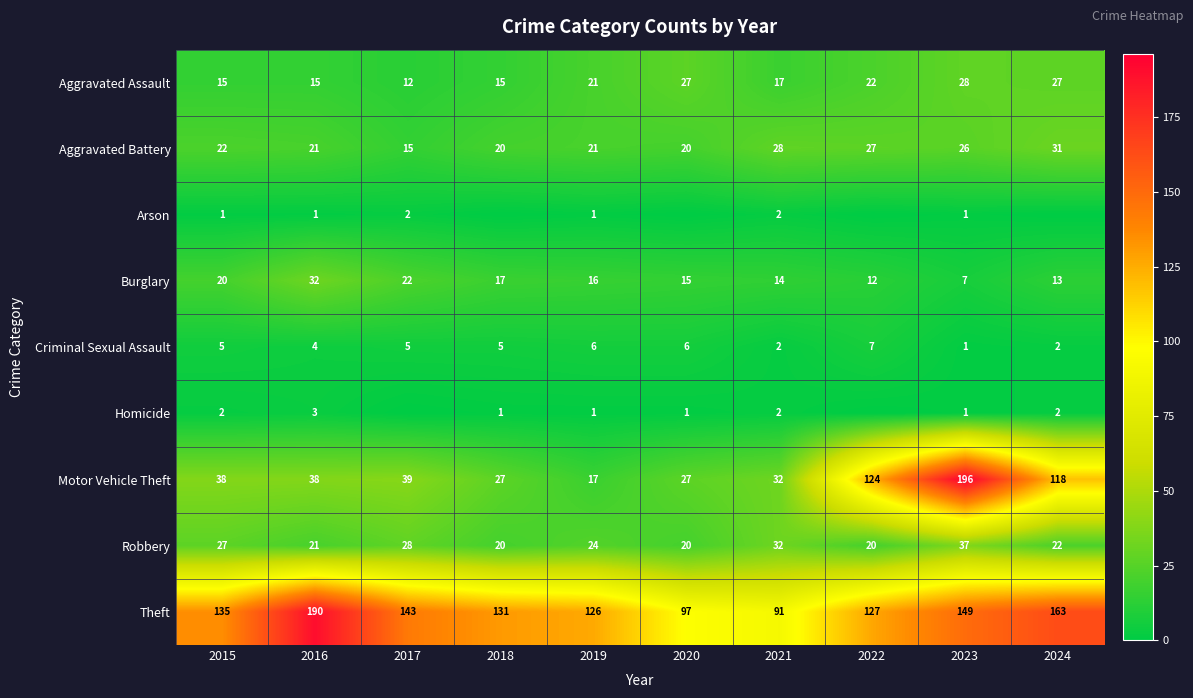

Is it true that Arson equals 3 at 2017?

False